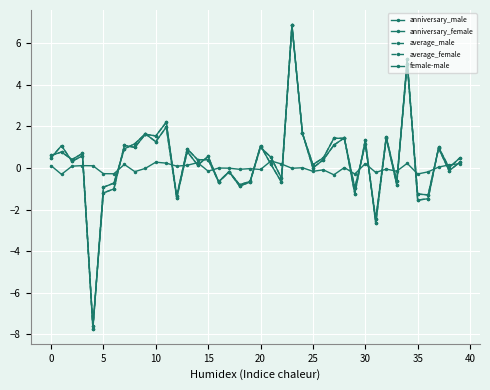

What is the average value of the average_female series?

0.3